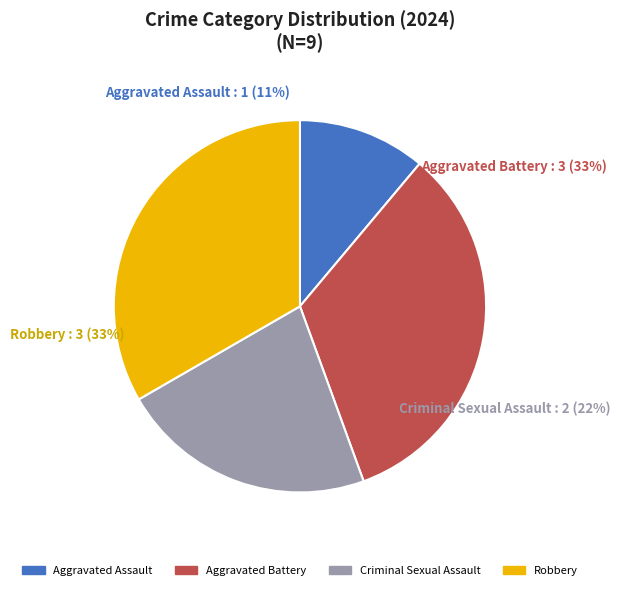

What is the total percentage of Criminal Sexual Assault and Robbery?

55.6%